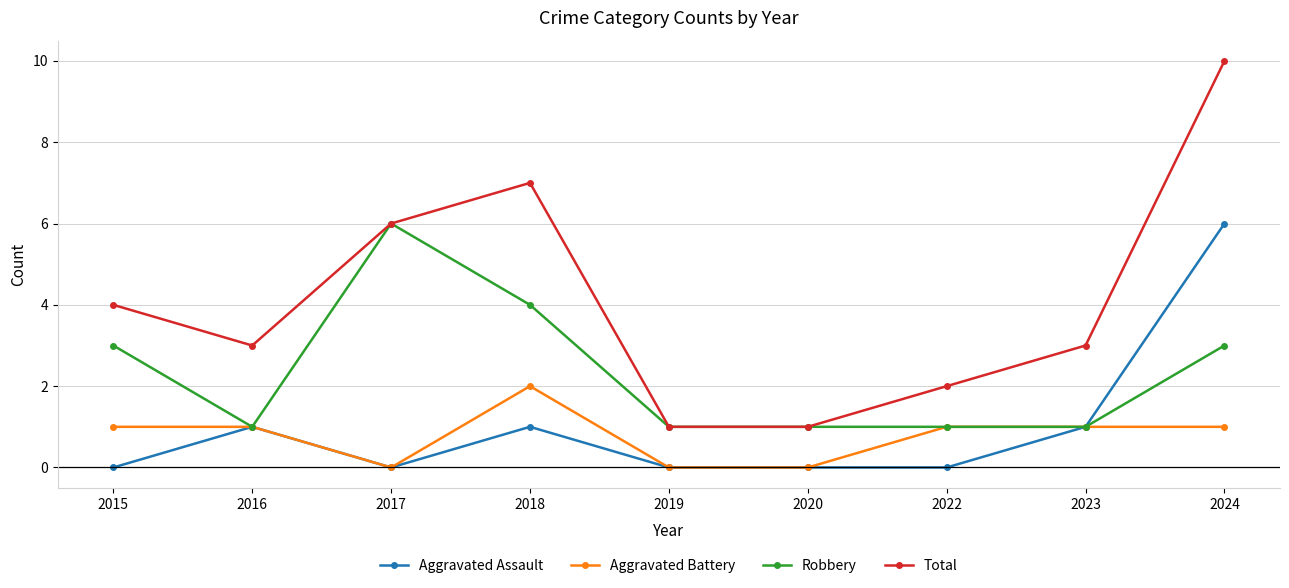

At which category does Total reach its first local valley?

2016